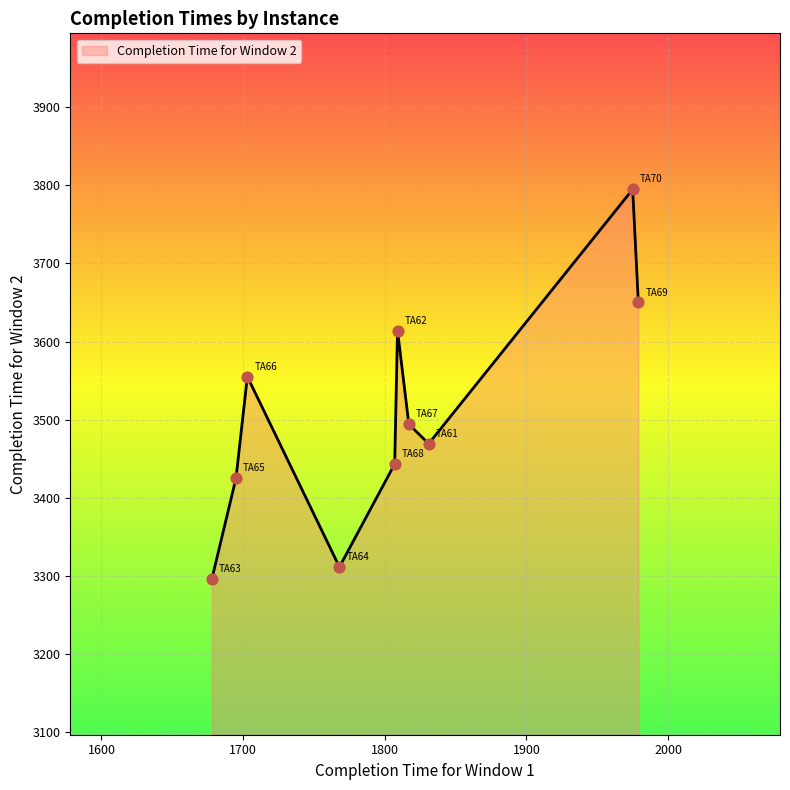

What is the difference between the maximum and minimum values?

499